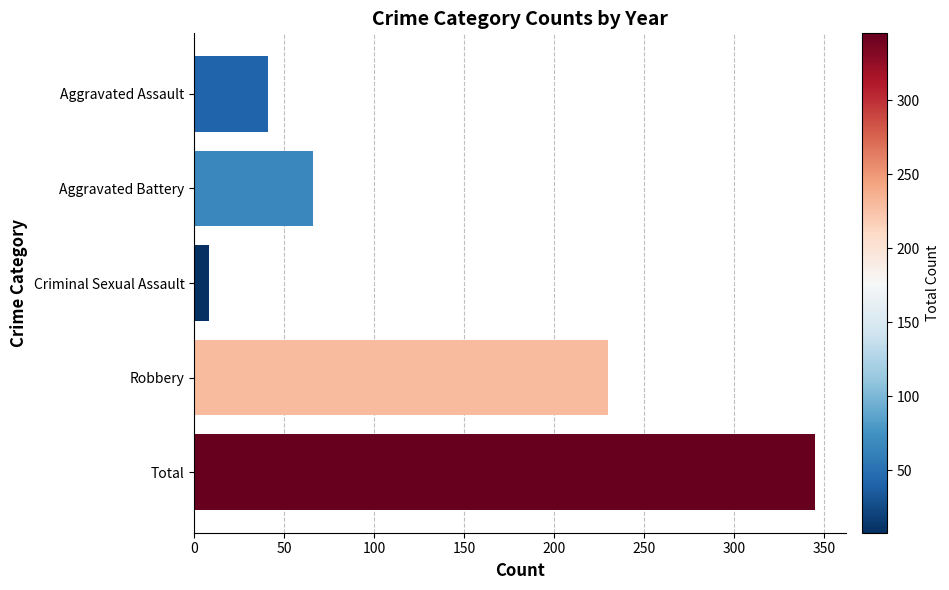

What is the difference between the maximum and minimum values?

337